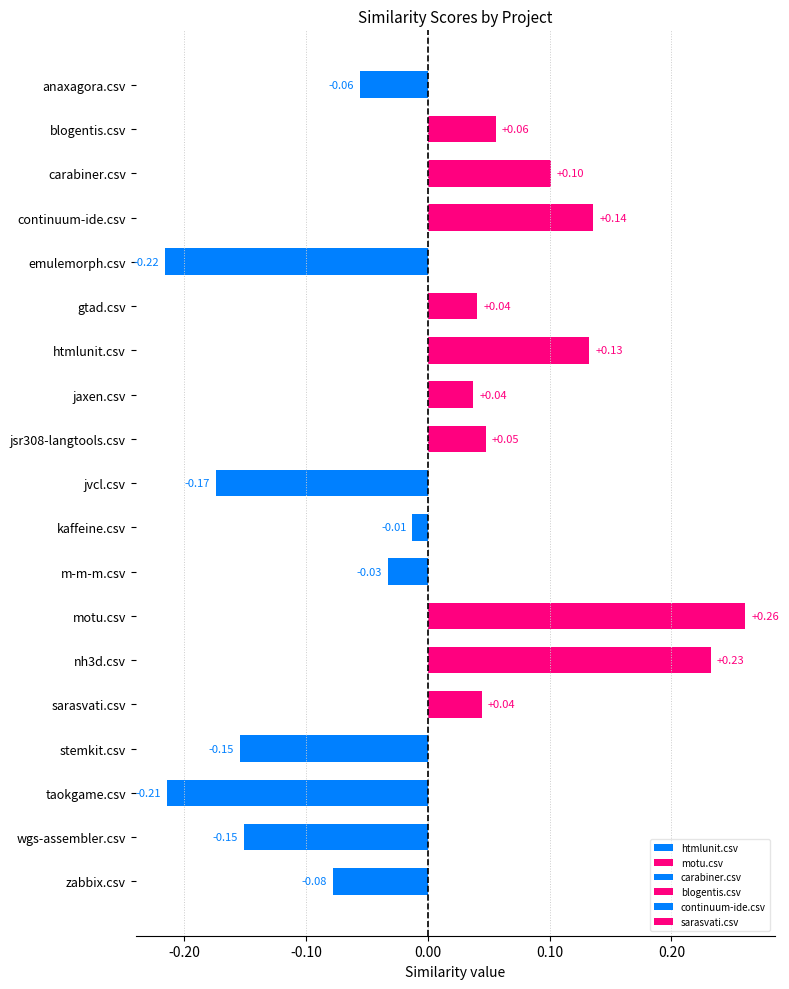

How many data points does each series have?

19